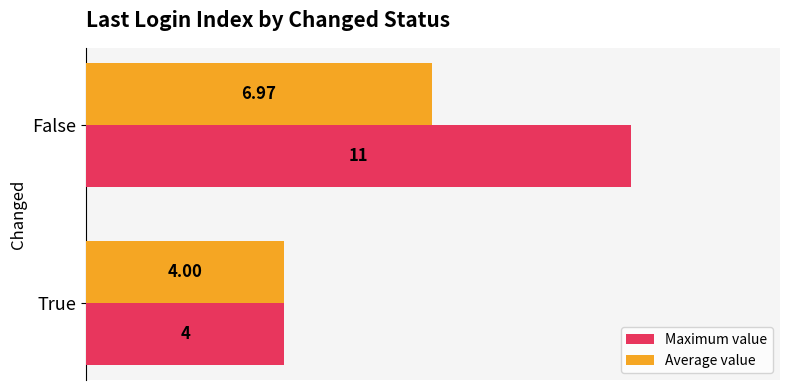

What is the minimum value for Average value?

4.0